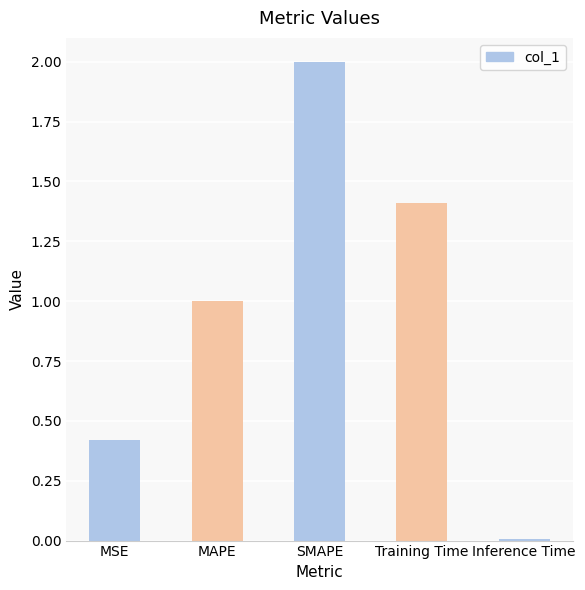

The value at Training Time is 0.4. True or false?

False